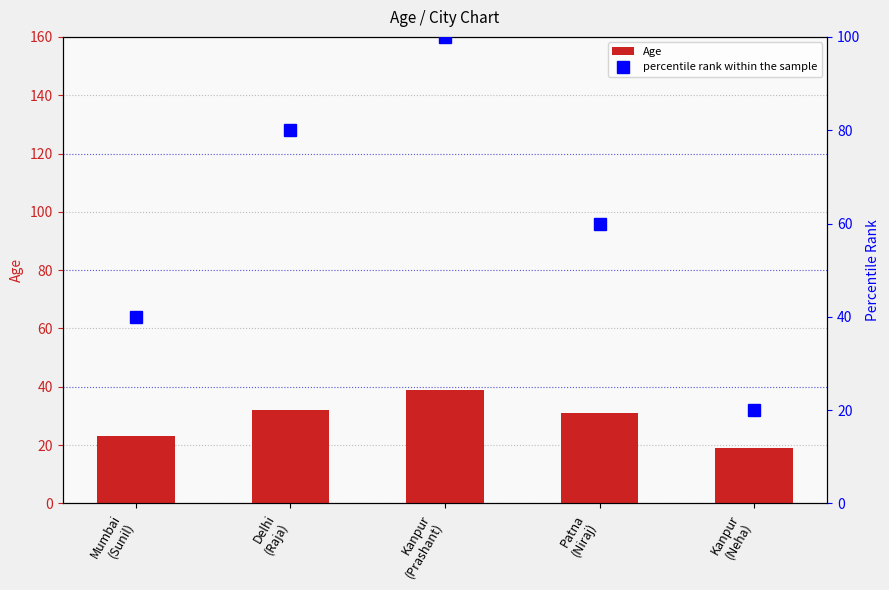

How many percentile rank within the sample values are between 40 and 80?

3